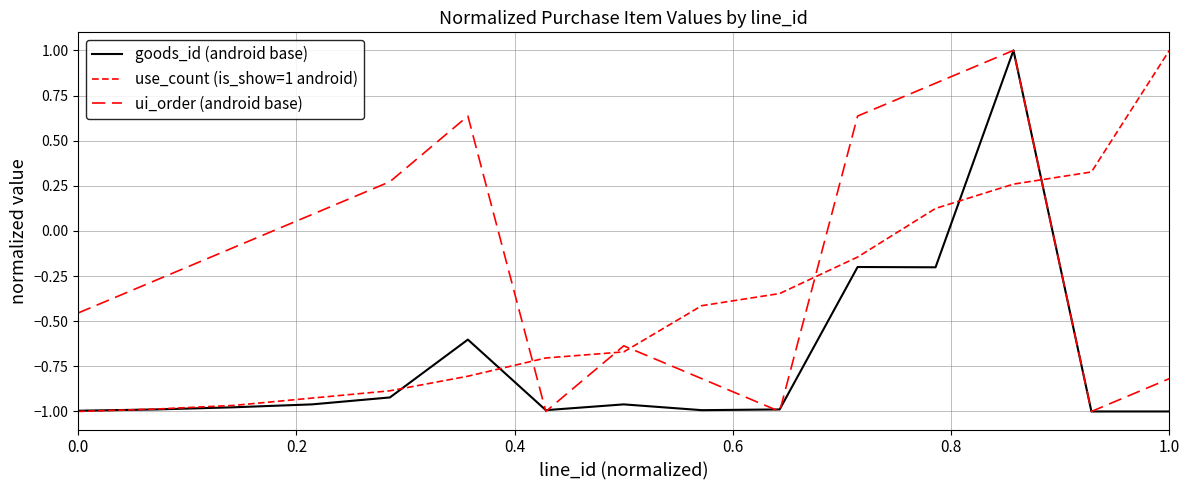

At how many categories does at least one series exceed 0?

8